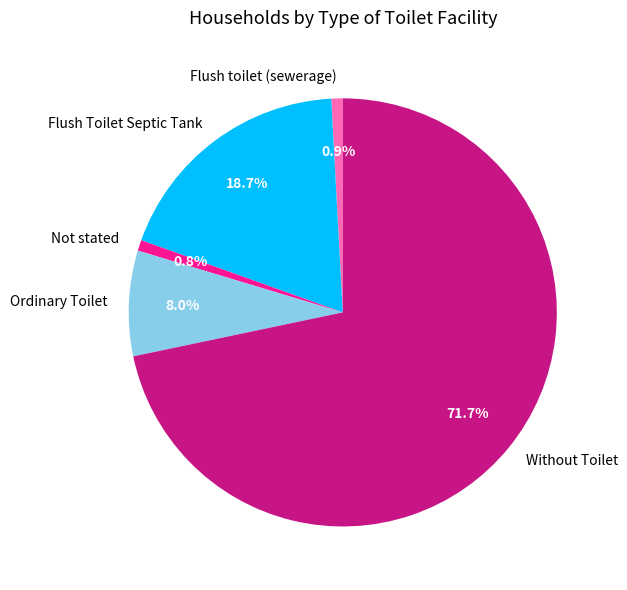

Which has a higher value, Without Toilet or Ordinary Toilet?

Without Toilet